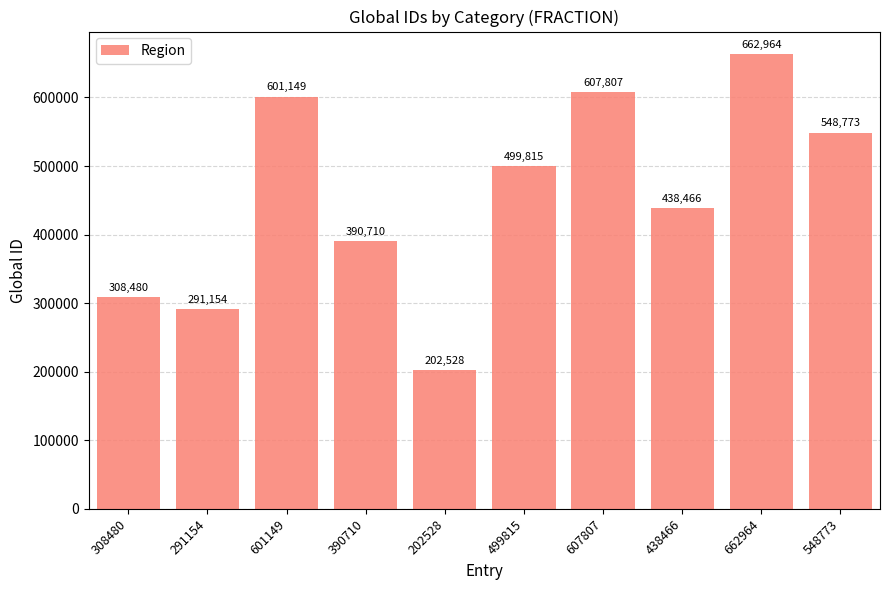

How many data points does each series have?

10